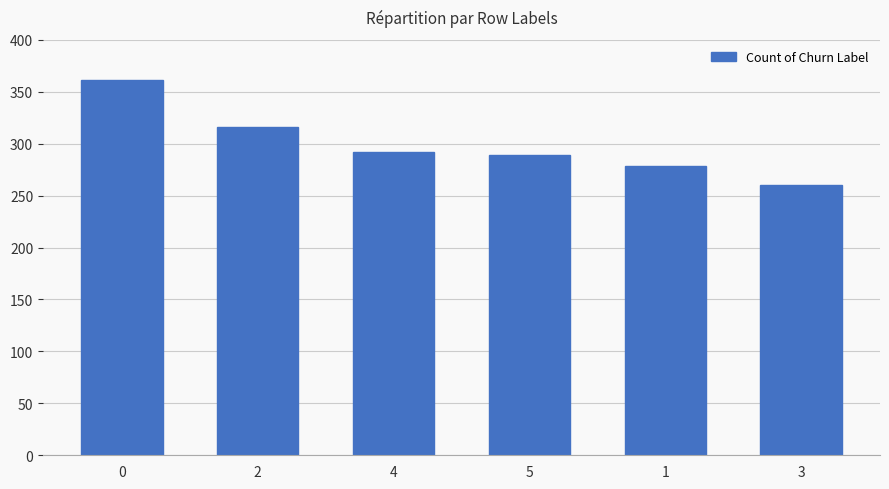

What position from the left is 2?

2